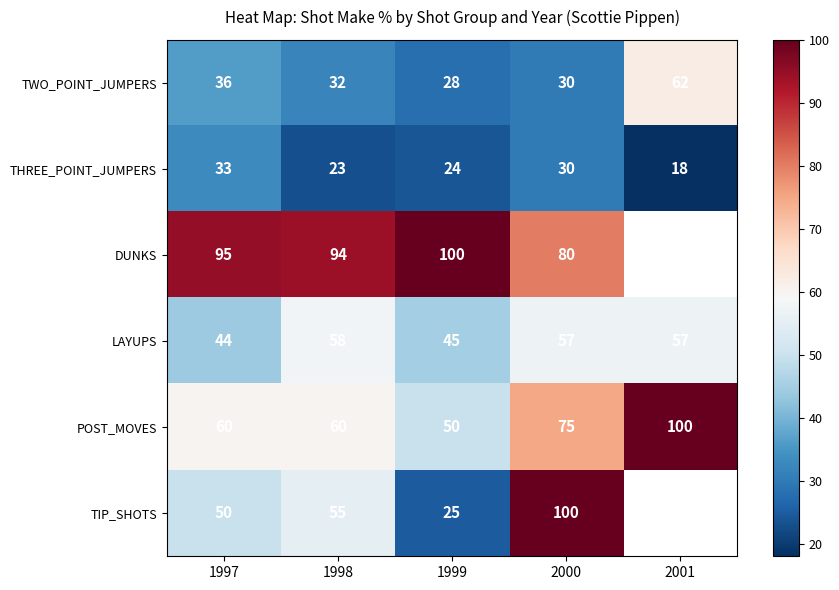

What is the difference between the POST_MOVES values at 2001 and 1999?

50